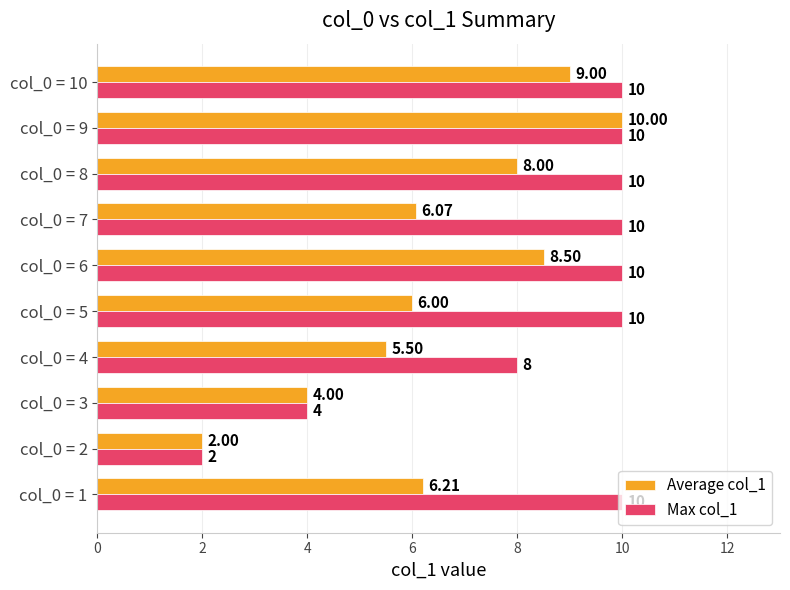

What is the difference between the maximum and minimum values in the Max col_1 series?

8.0